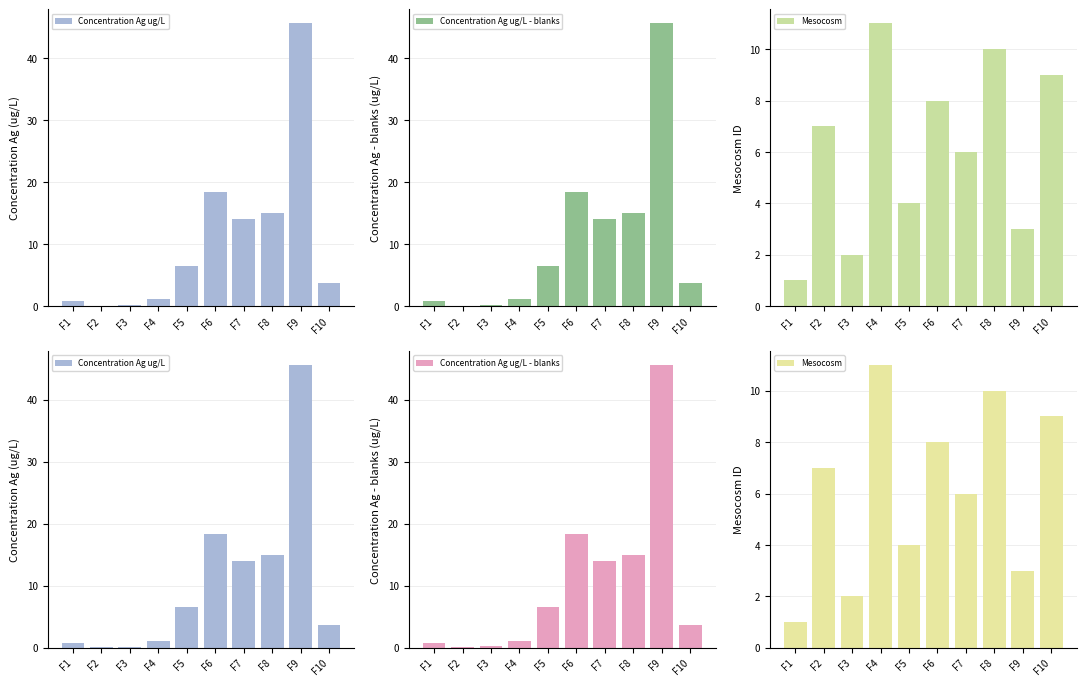

The Mesocosm series shows 8.0 at F6. True or false?

True